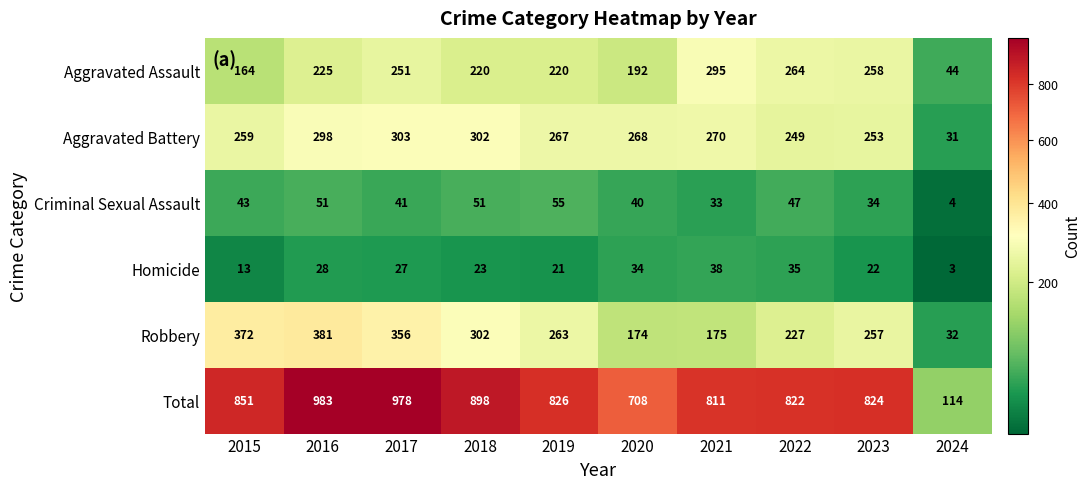

What is the difference between the Aggravated Battery values at 2021 and 2017?

33